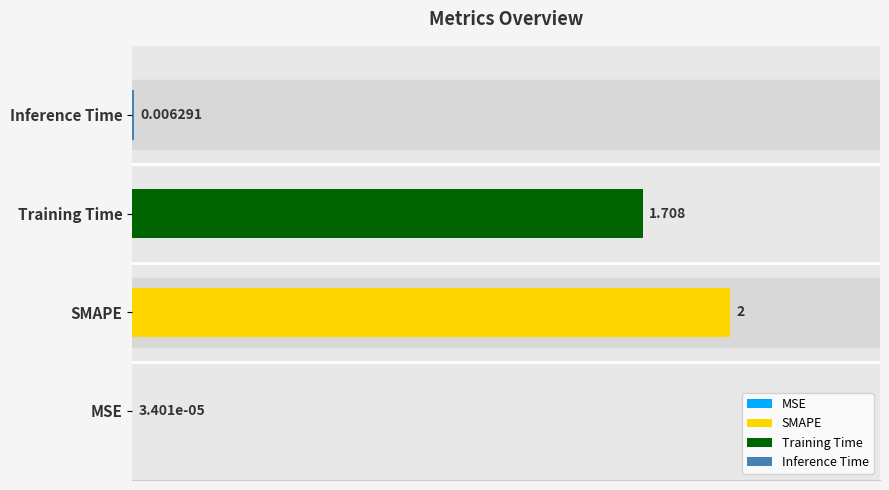

Where is the data nearest to the value 1?

Training Time